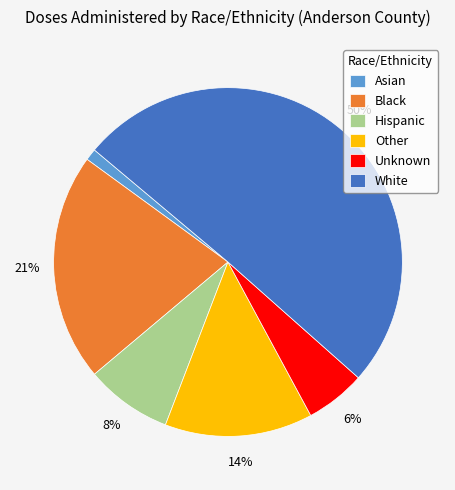

Which category has the smallest portion of the pie?

Asian